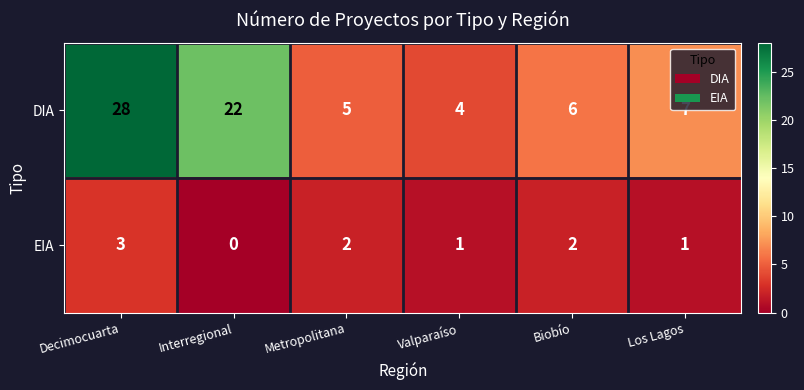

Which category has the lowest value across all series?

Interregional